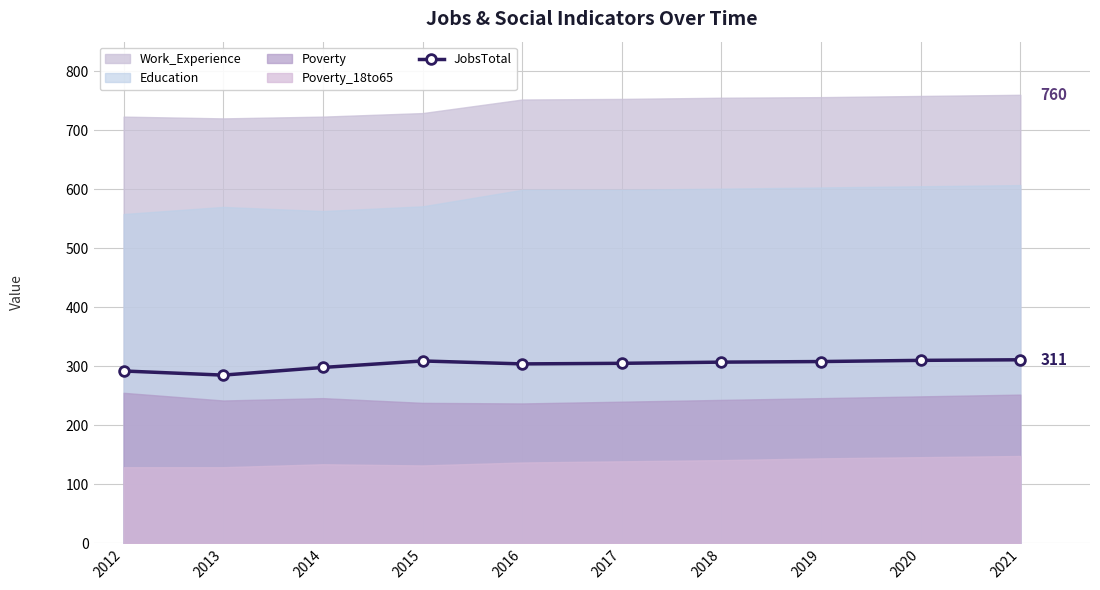

Between 2015 and 2012, which is larger?

2015